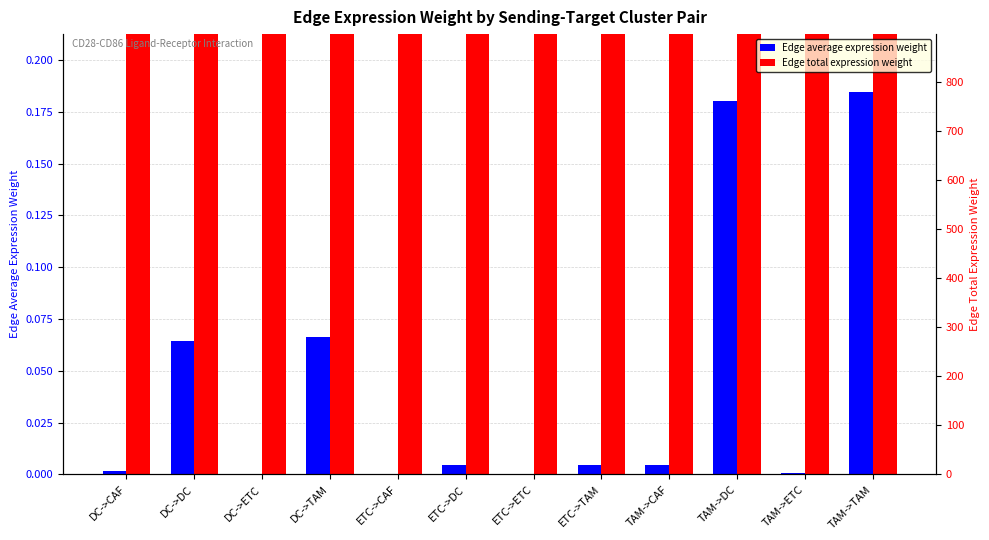

List the series in order of their overall mean, lowest first.

Edge average expression weight, Edge total expression weight